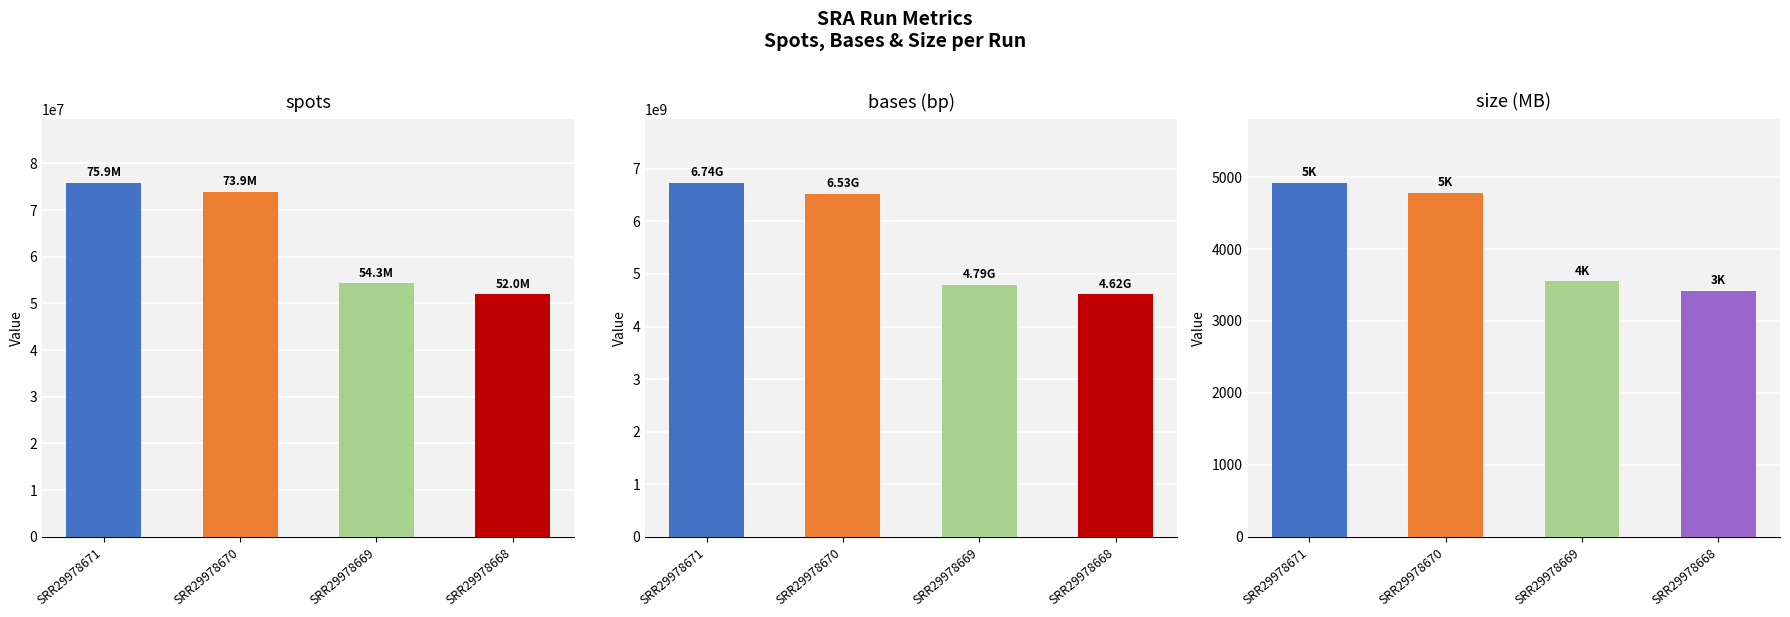

What is the sum of the size (MB) values at SRR29978670 and SRR29978668?

8201